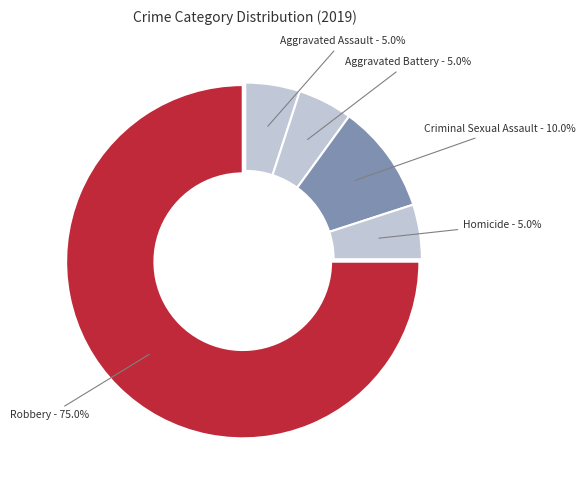

Is it true that Aggravated Assault is 19% of the pie?

False